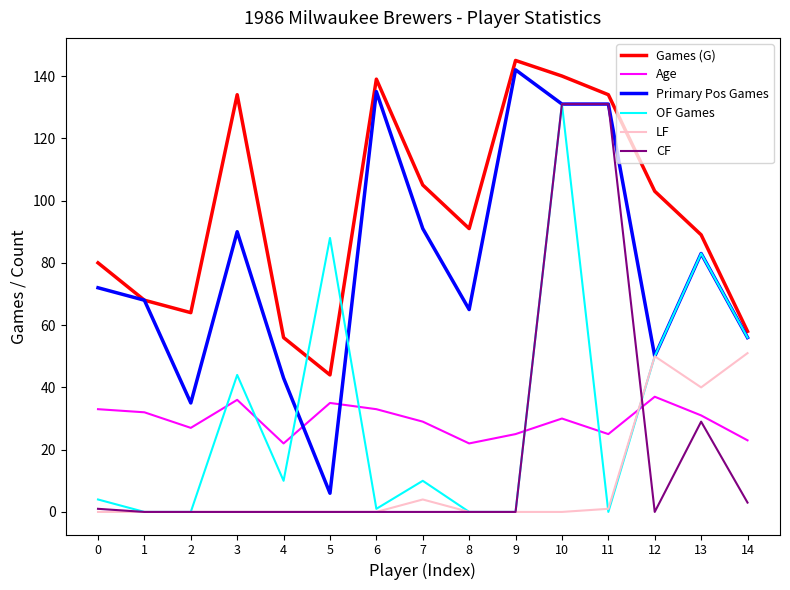

What is the sum of all LF values?

146